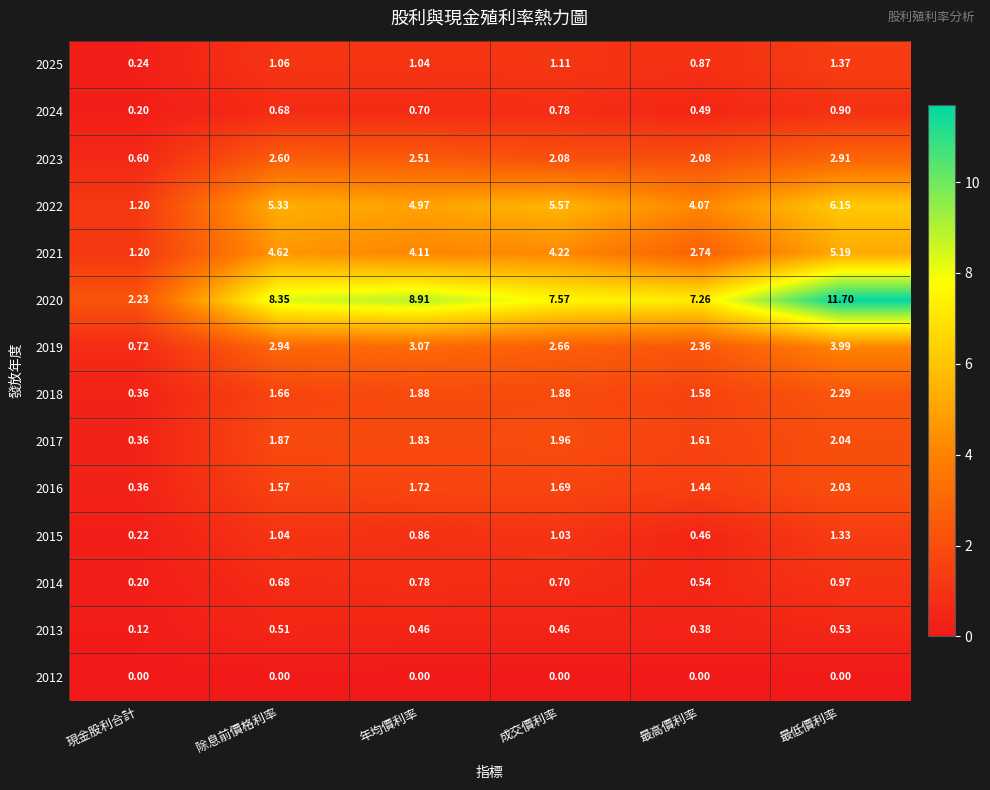

What is the total value across all series at 現金股利合計?

8.0